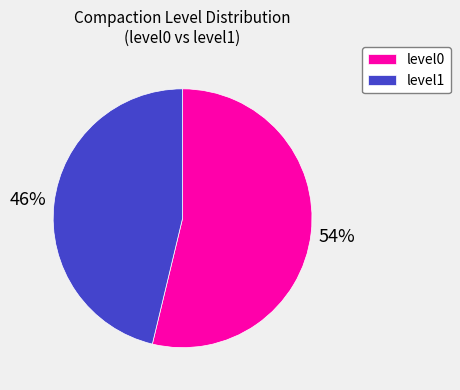

Which slice is the smallest?

level1